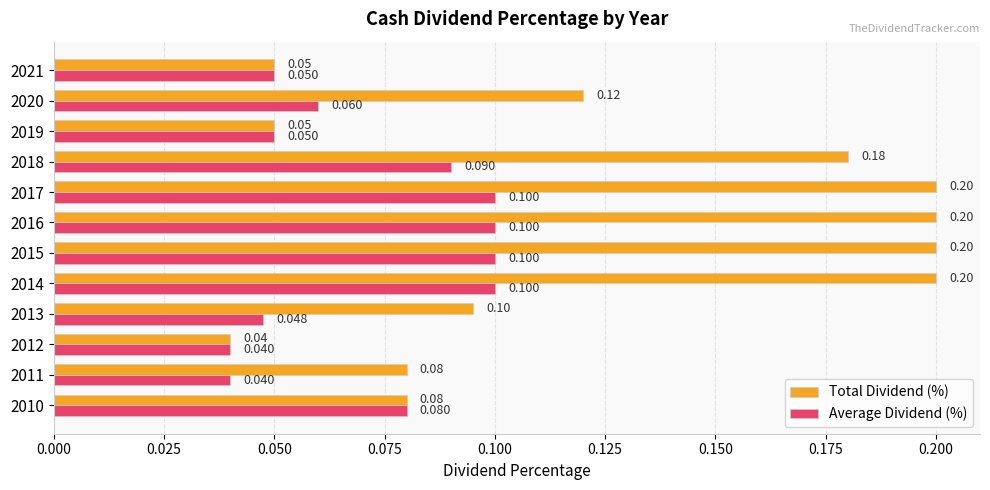

What is the maximum value for Average Dividend (%)?

0.1